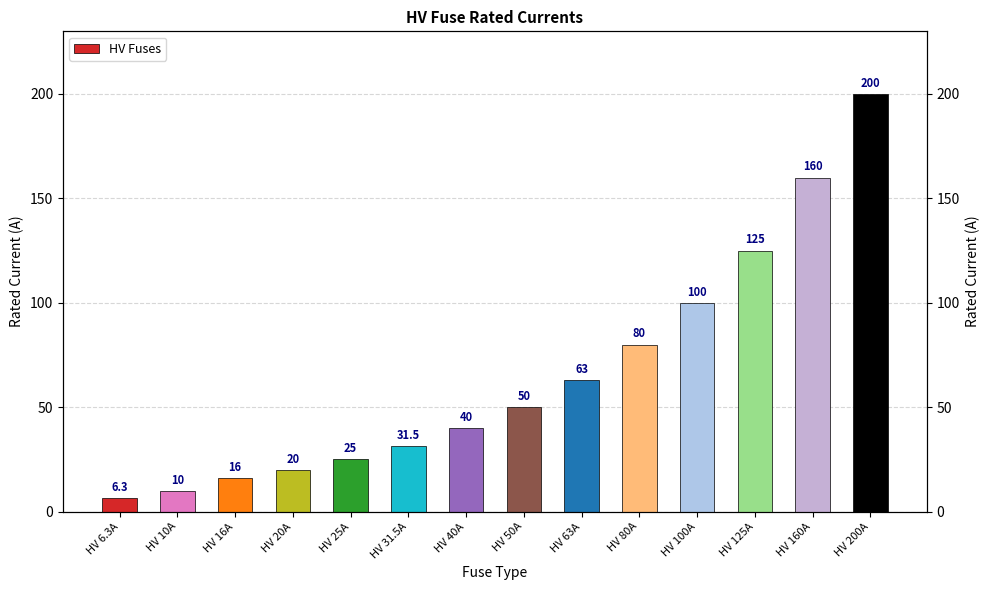

What is the label of the 5th bar from the right?

HV 80A